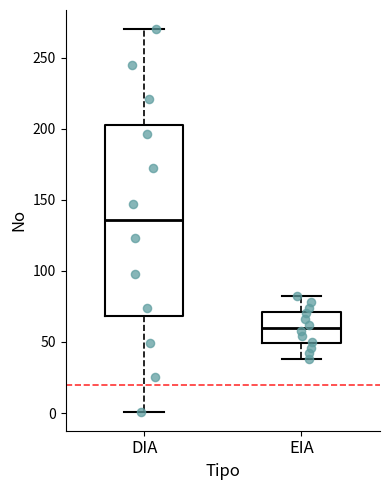

Where is the upper edge of the box for EIA on the y-axis? The values are not printed on the chart, so give them approximately, as read against the axis.

70